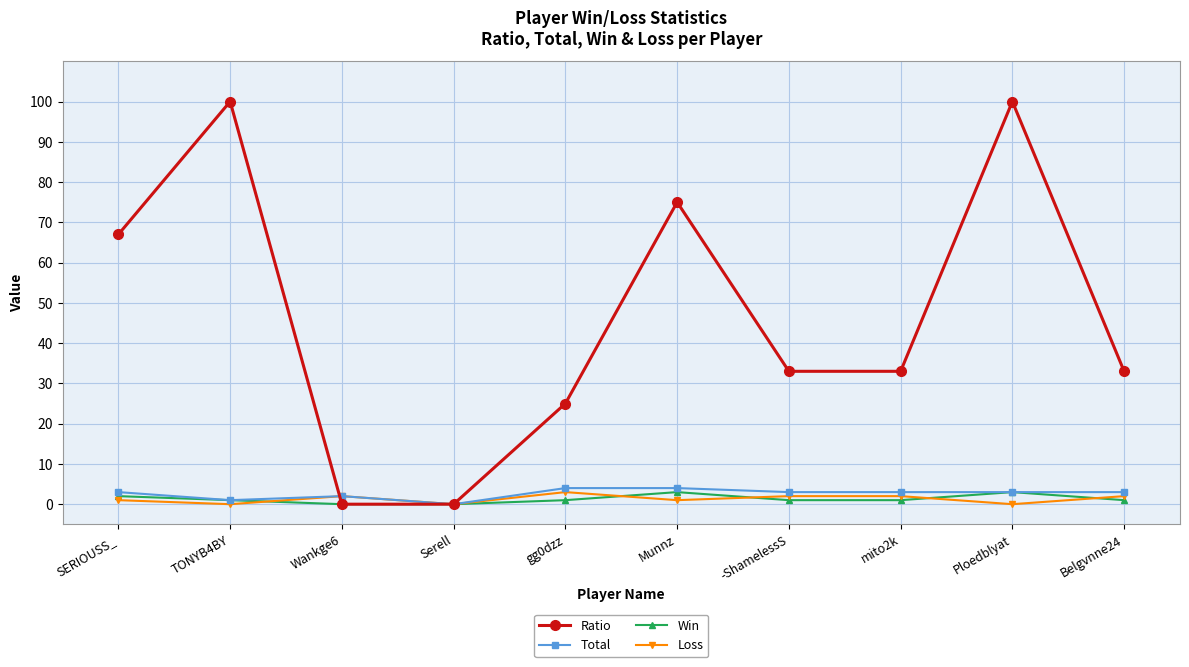

Is it true that Ratio equals 63 at Ploedblyat?

False